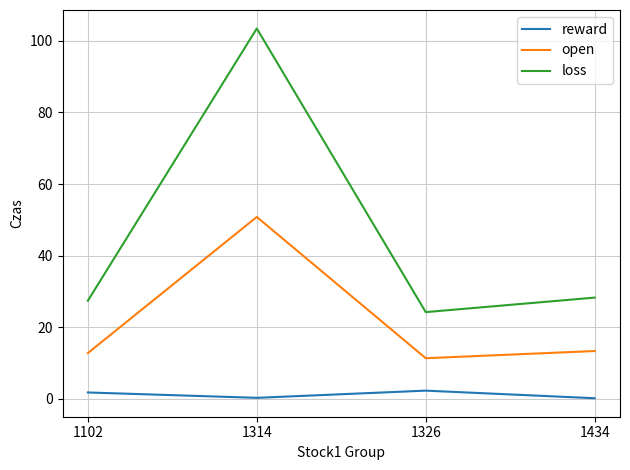

Where is the first local minimum for loss?

1326